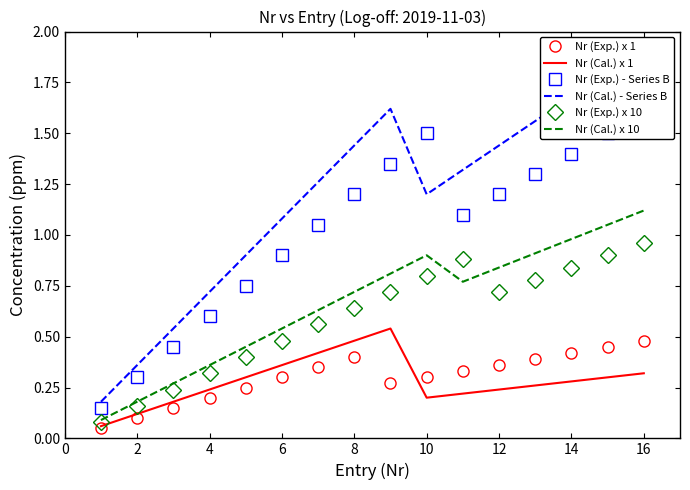

Where is the first local minimum for Nr (Cal.) - Series B?

18